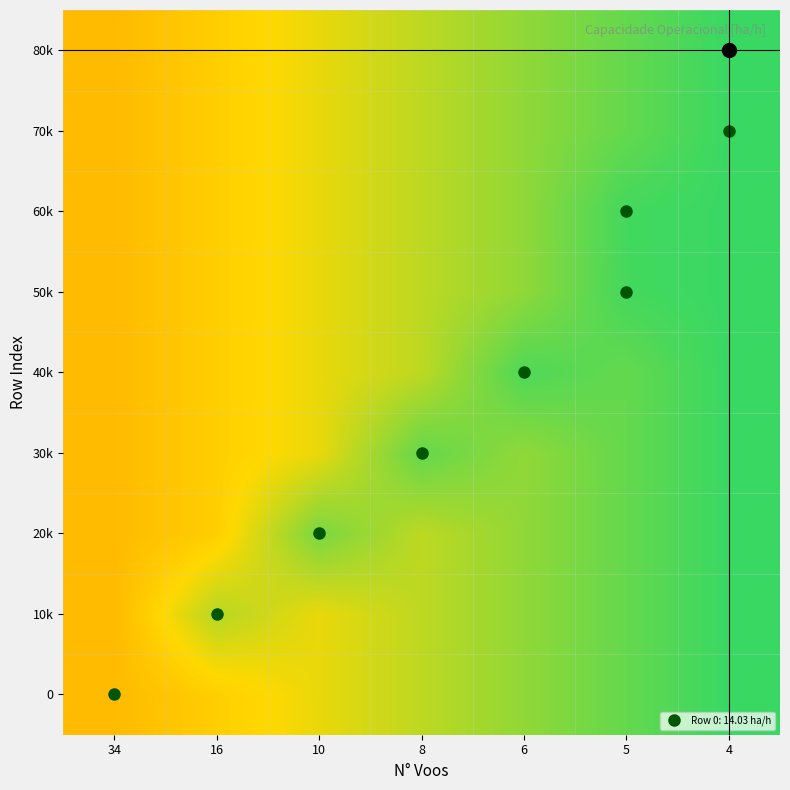

What is the total value across all series at 4?

163.9